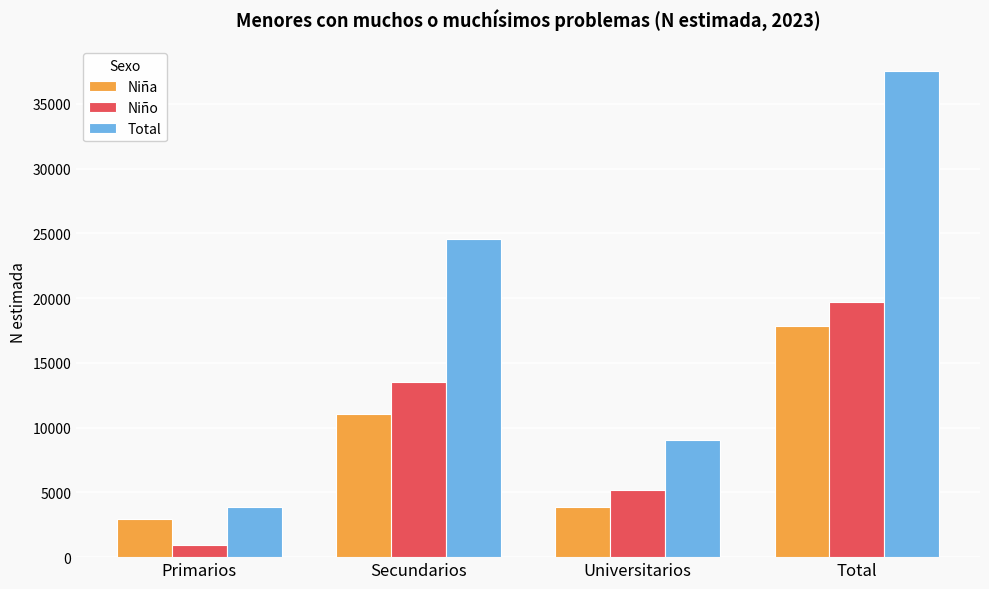

What is the difference between the maximum and minimum values in the Niña series?

14924